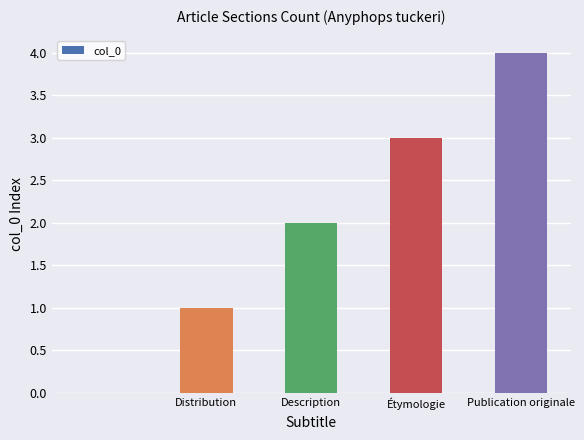

How many values are above zero?

4